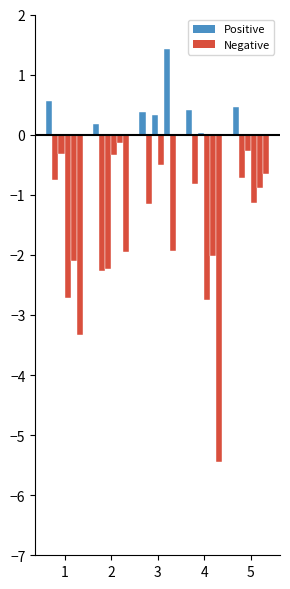

Rank the categories by value from highest to lowest.

1, 5, 4, 3, 2